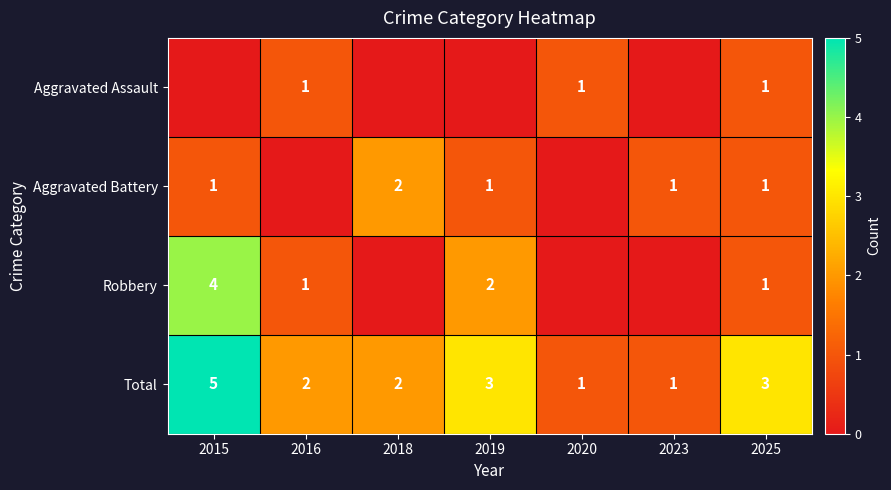

What is the difference between the maximum and minimum values in the Total series?

4